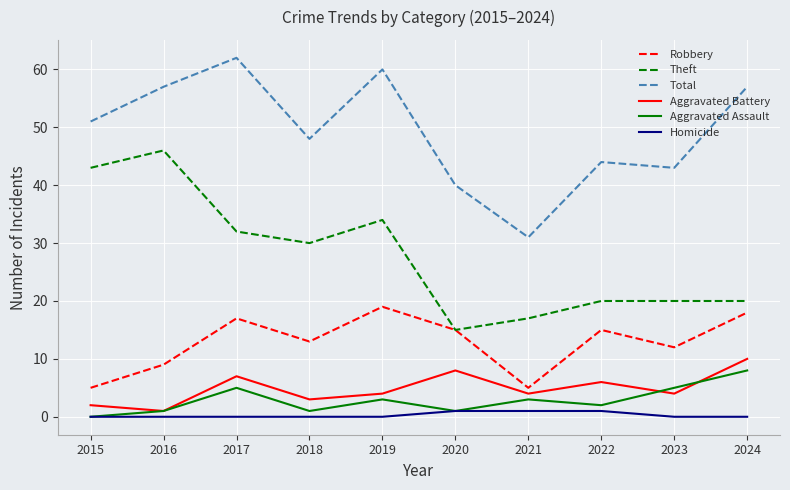

What is the spread (max minus min) of values at 2020?

39